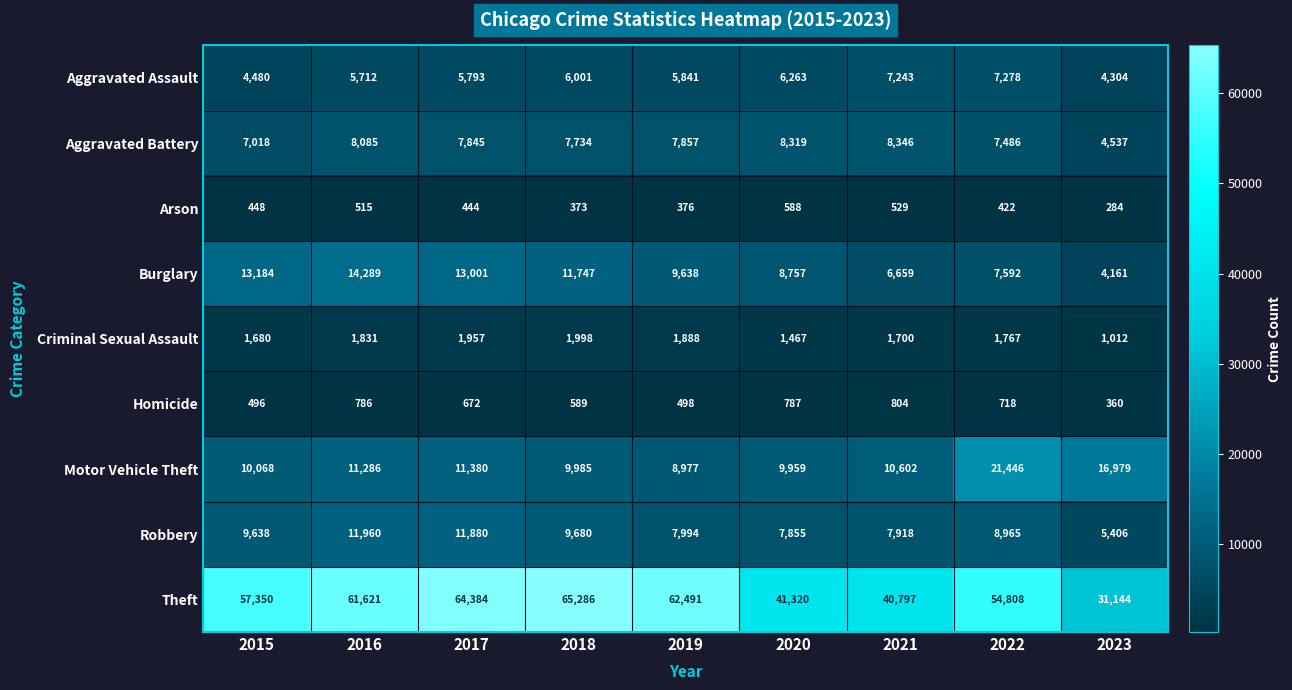

What is the difference between the Aggravated Assault values at 2021 and 2023?

2939